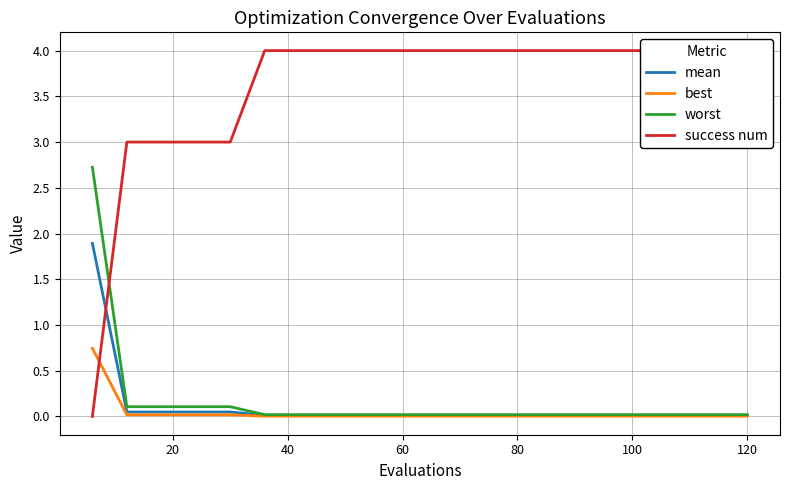

How many series are shown in this chart?

4